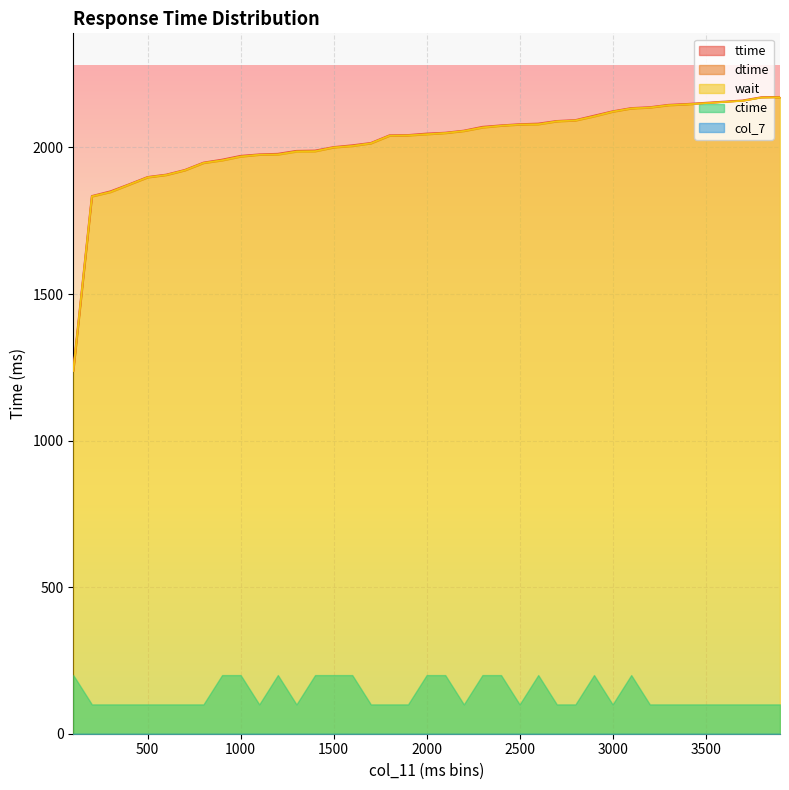

Is it true that dtime equals 2000 at 1500?

True